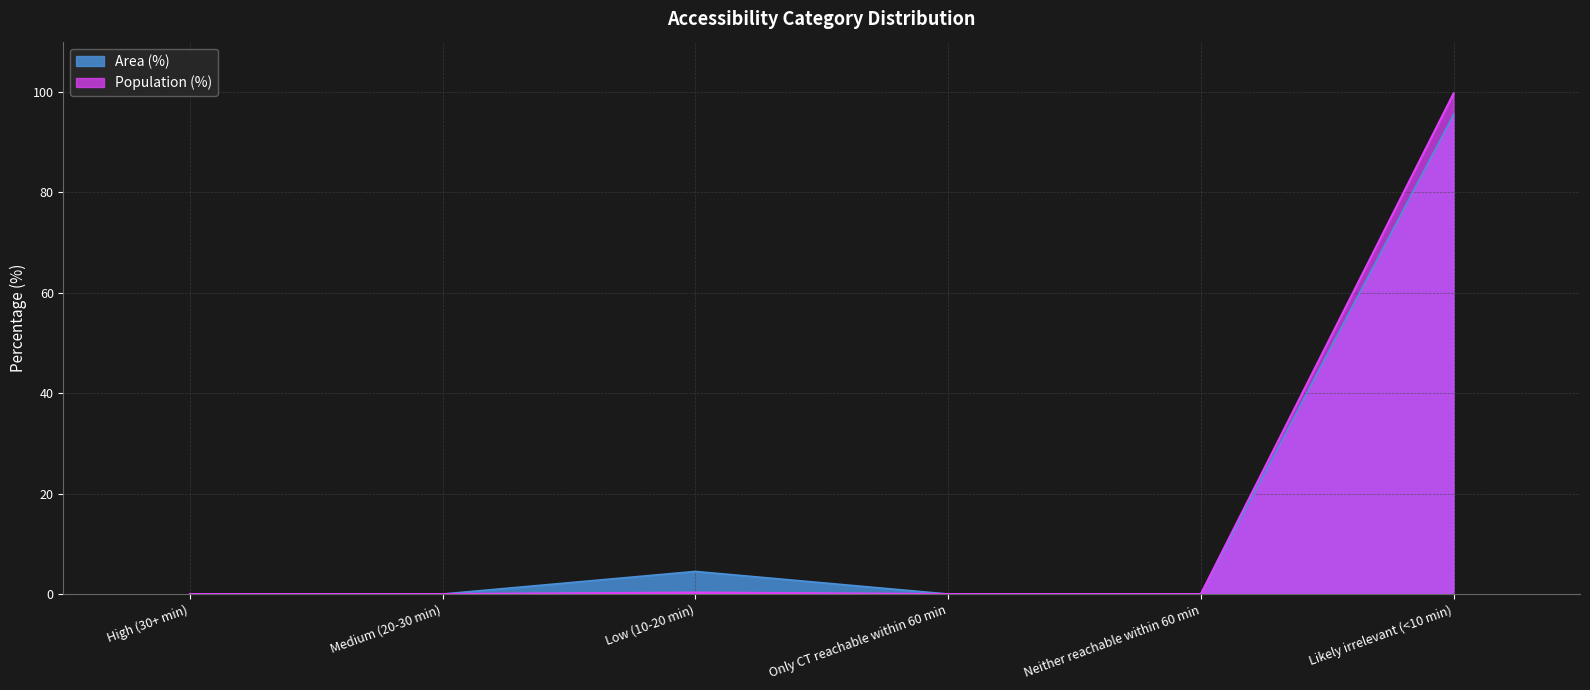

True or false: Area (%) has a value of 0.0 at Only CT reachable within 60 min.

True